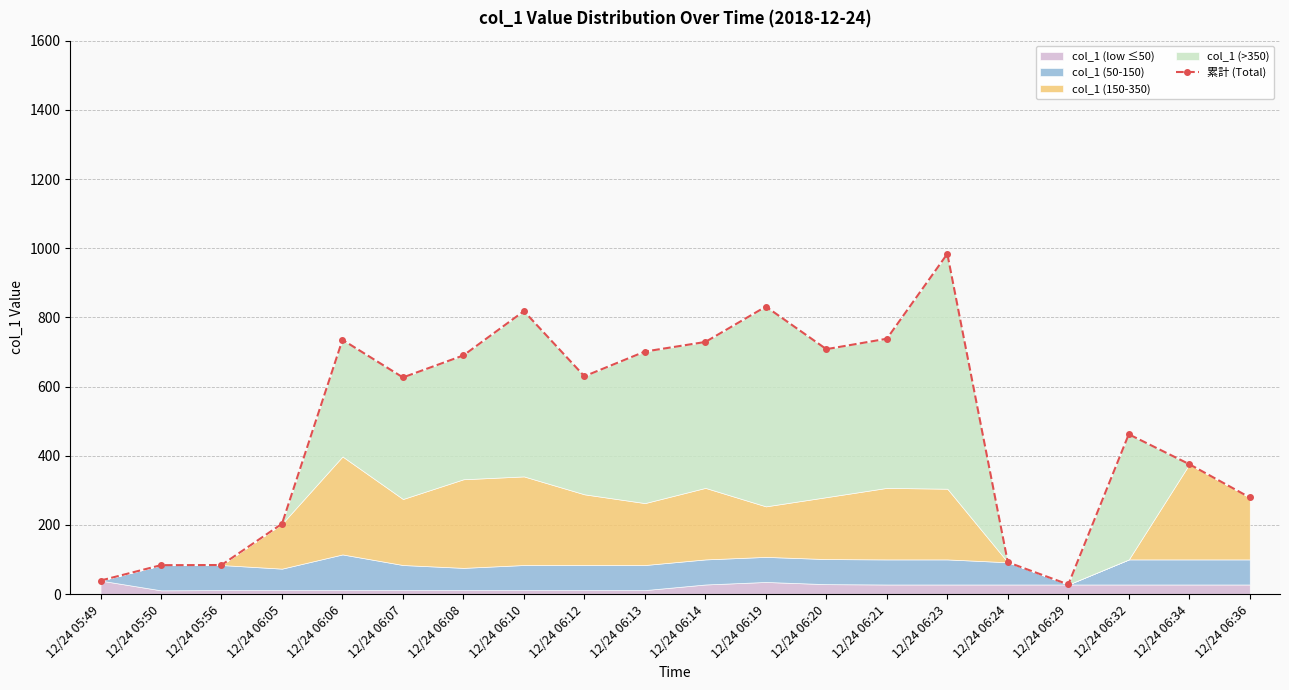

At which label does the data first exceed 629?

12/24 06:06